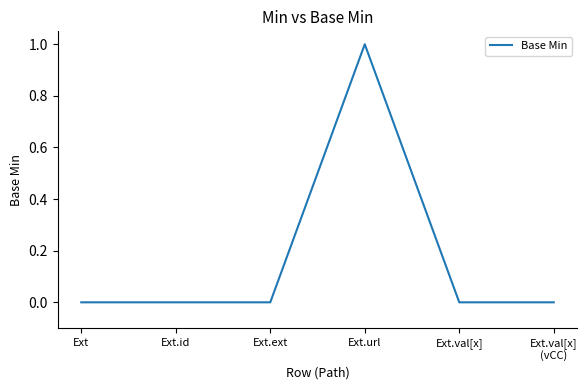

What position from the right is Ext?

6